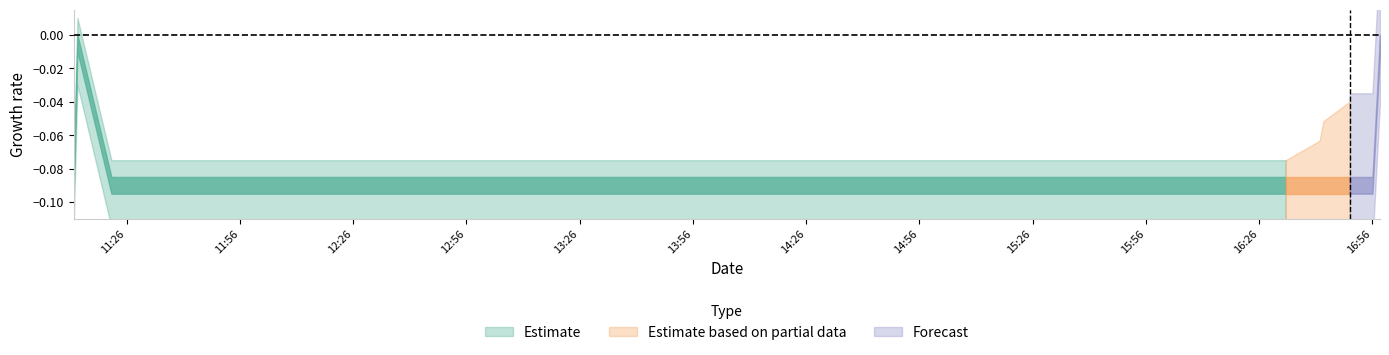

True or false: Forecast has a value of 1 at 2019-12-19 16:58:00.

False